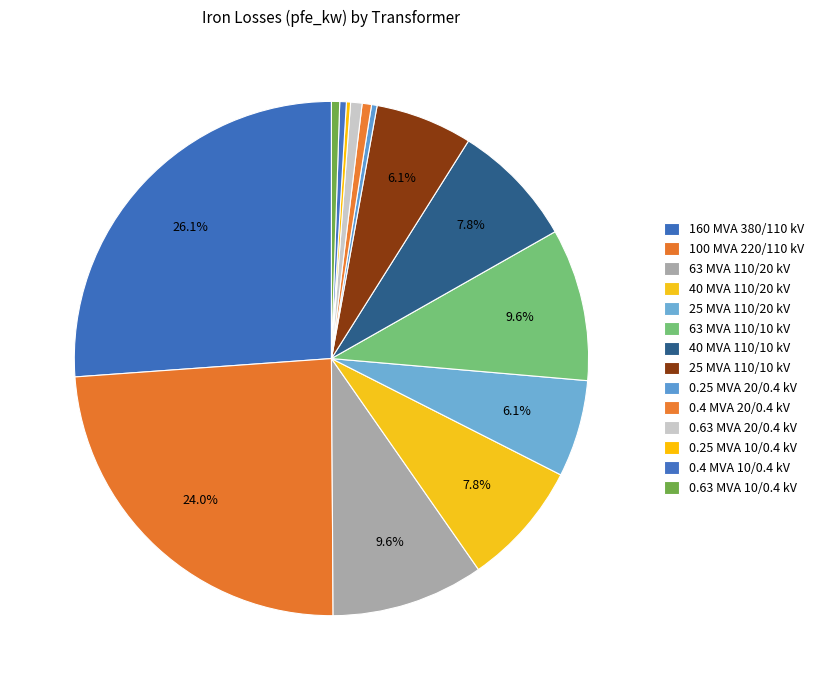

What percentage do 25 MVA 110/10 kV and 0.63 MVA 10/0.4 kV together represent?

6.6%